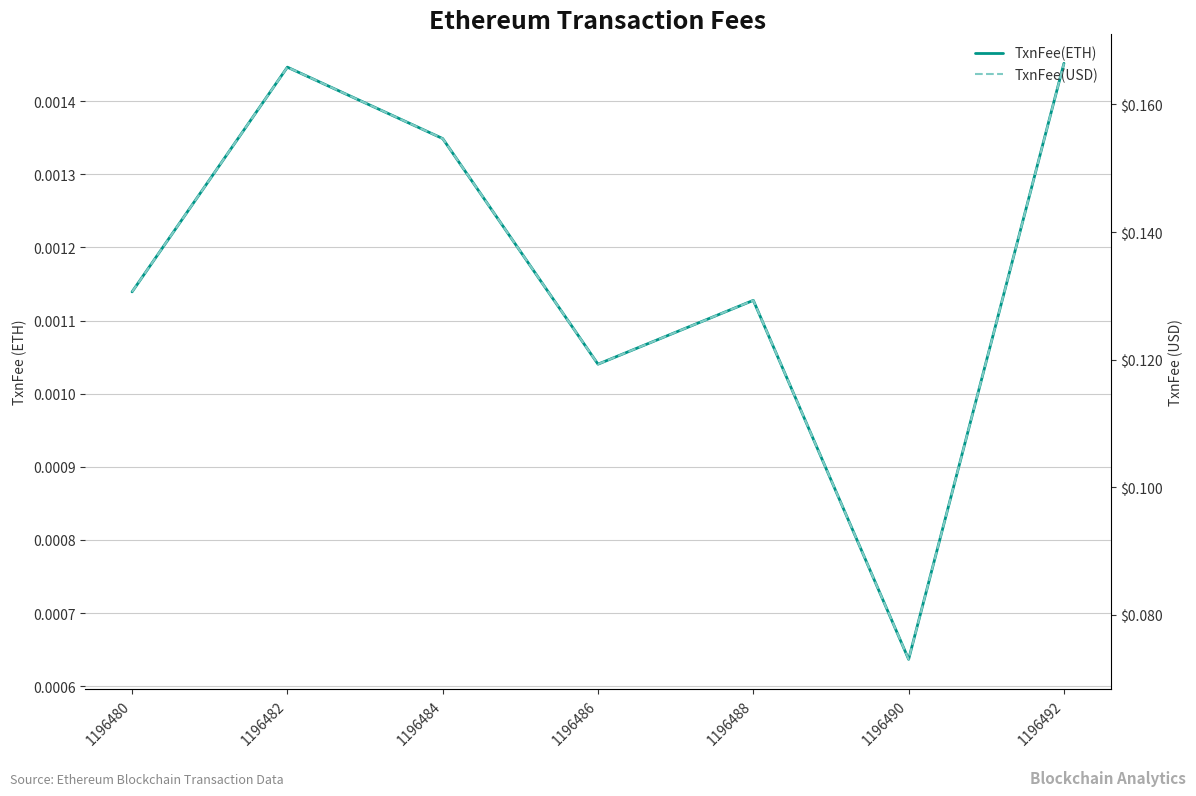

How many interior local valleys does the TxnFee(ETH) series have?

2